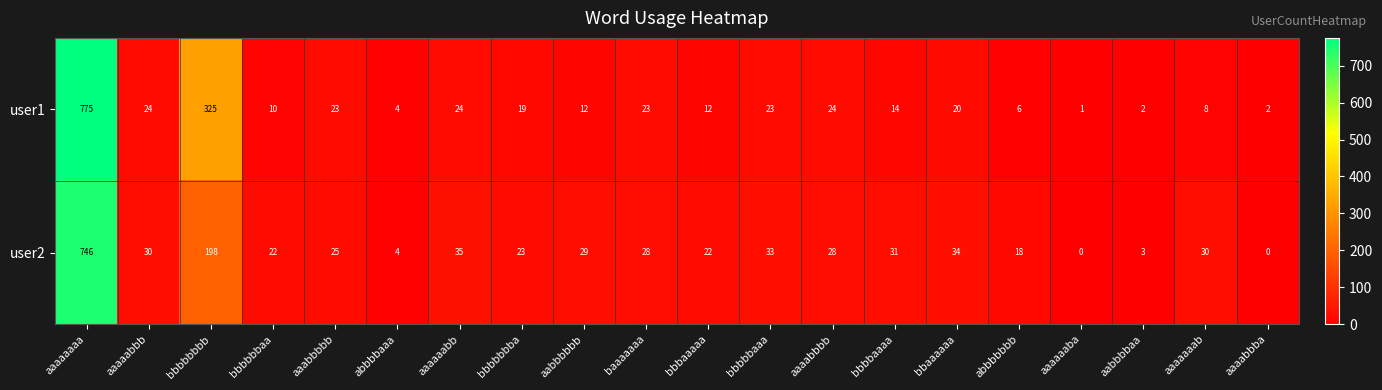

At how many categories does at least one series exceed 74?

2